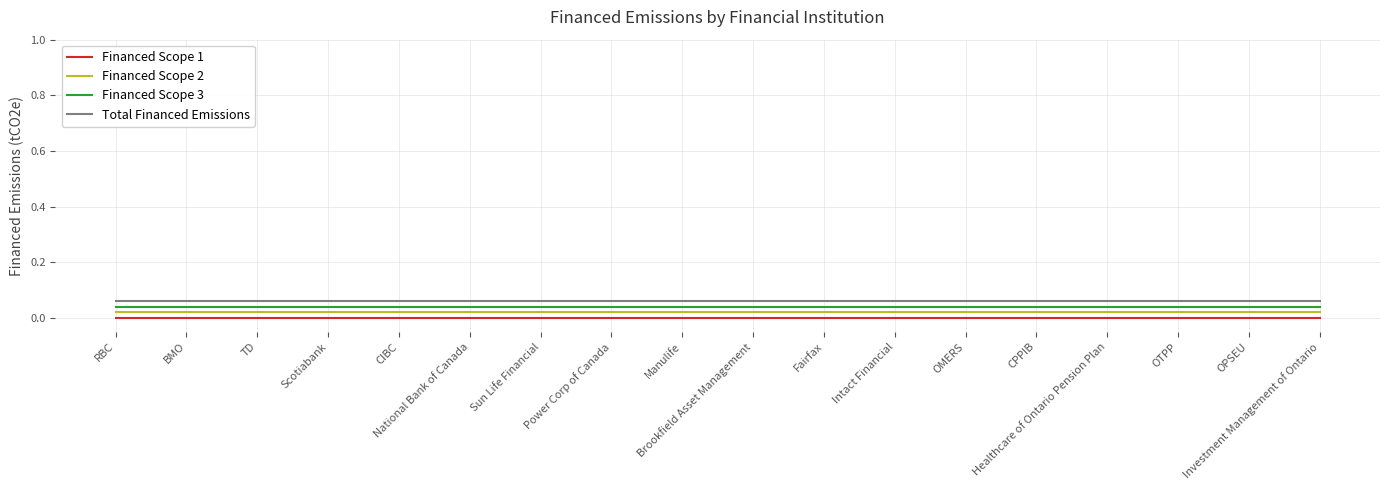

What are all the series names shown in the legend?

Financed Scope 1, Financed Scope 2, Financed Scope 3, Total Financed Emissions